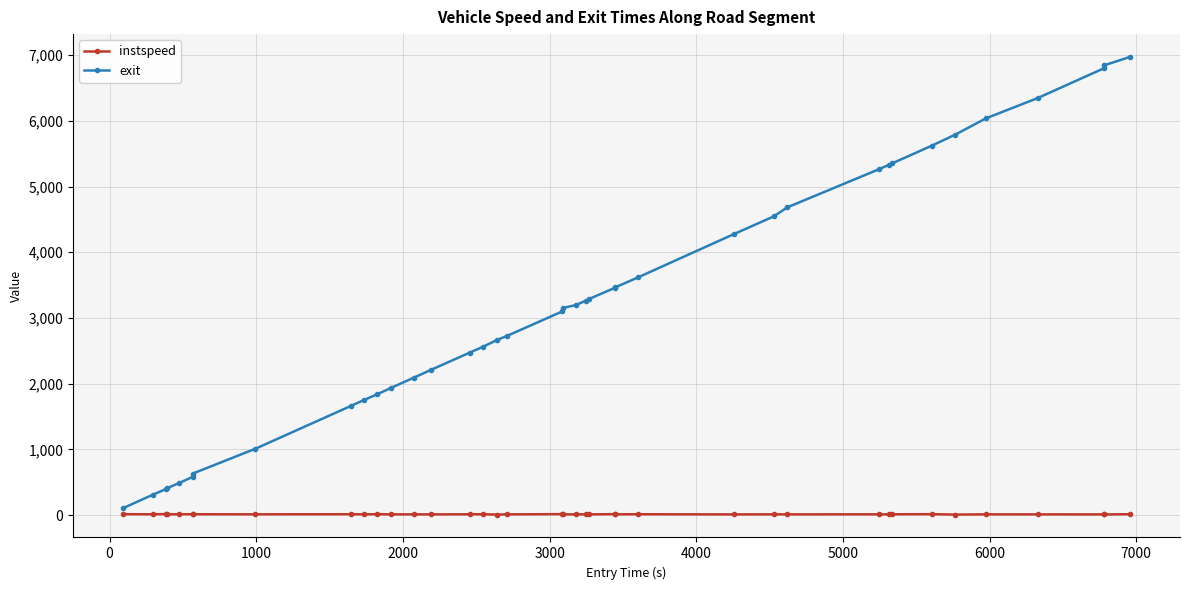

What is the greatest value displayed?

6970.9